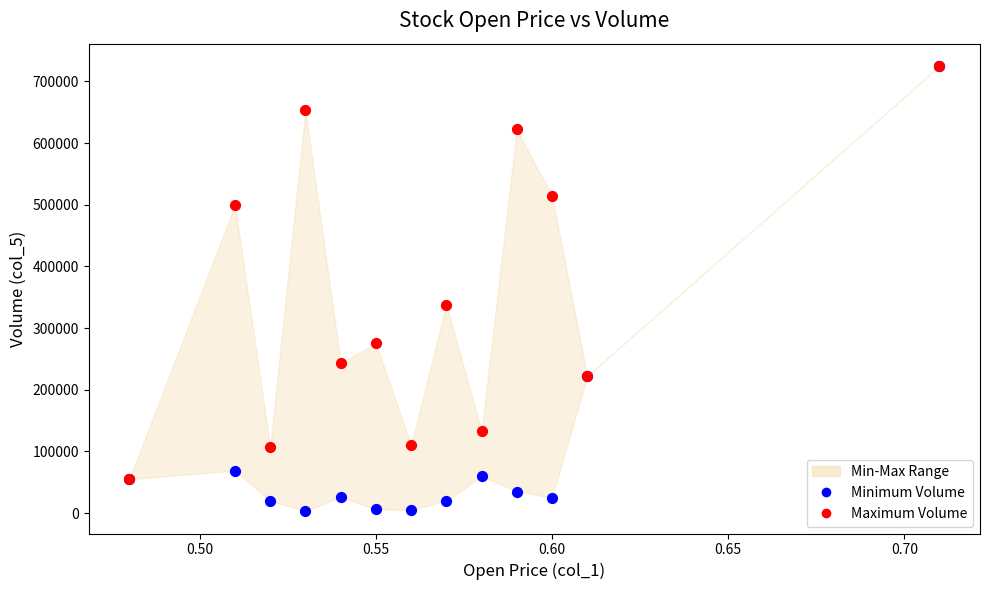

In the Minimum Volume series, what Y value is closest to 364000?

222000